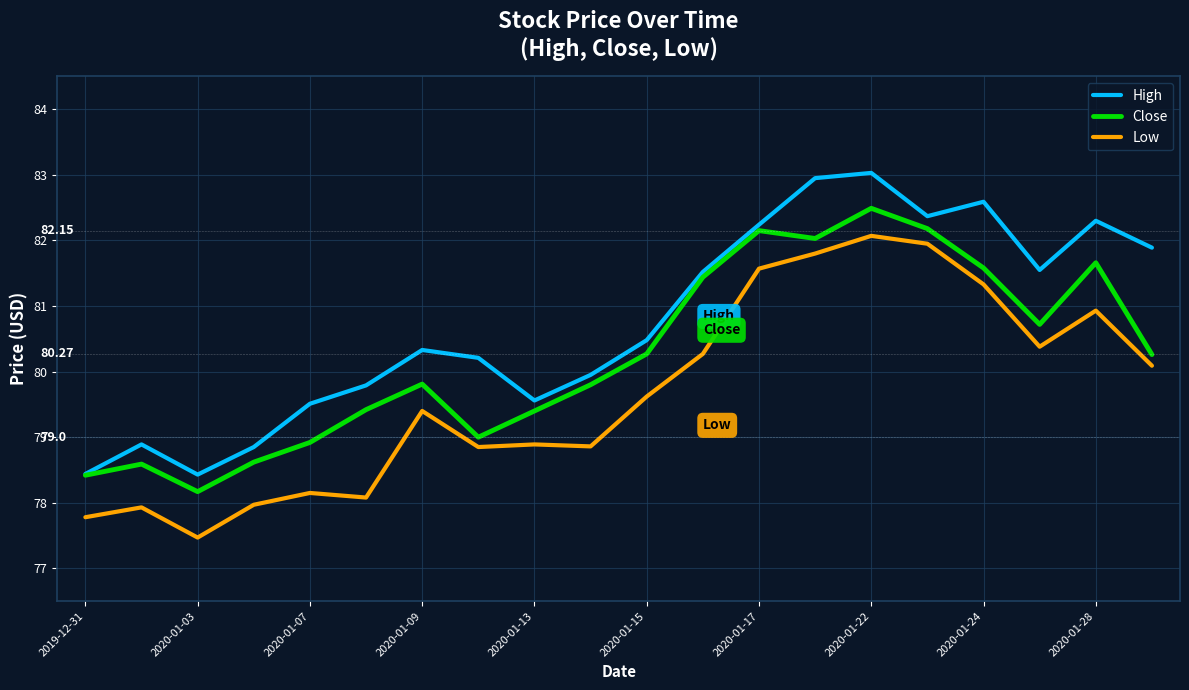

True or false: High has more than 0 interior local peaks.

True